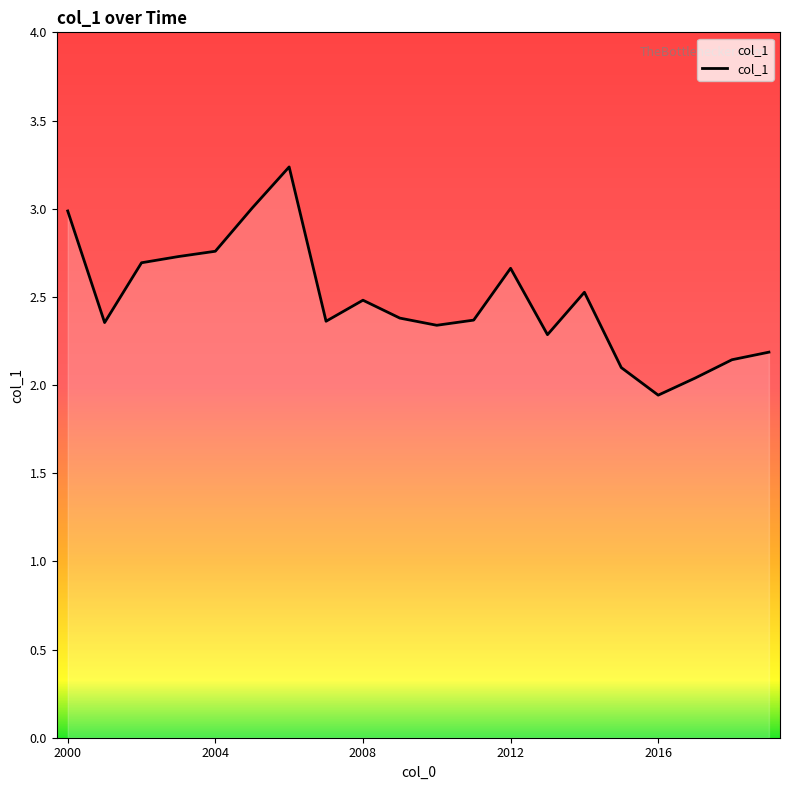

What is the greatest value displayed?

3.2